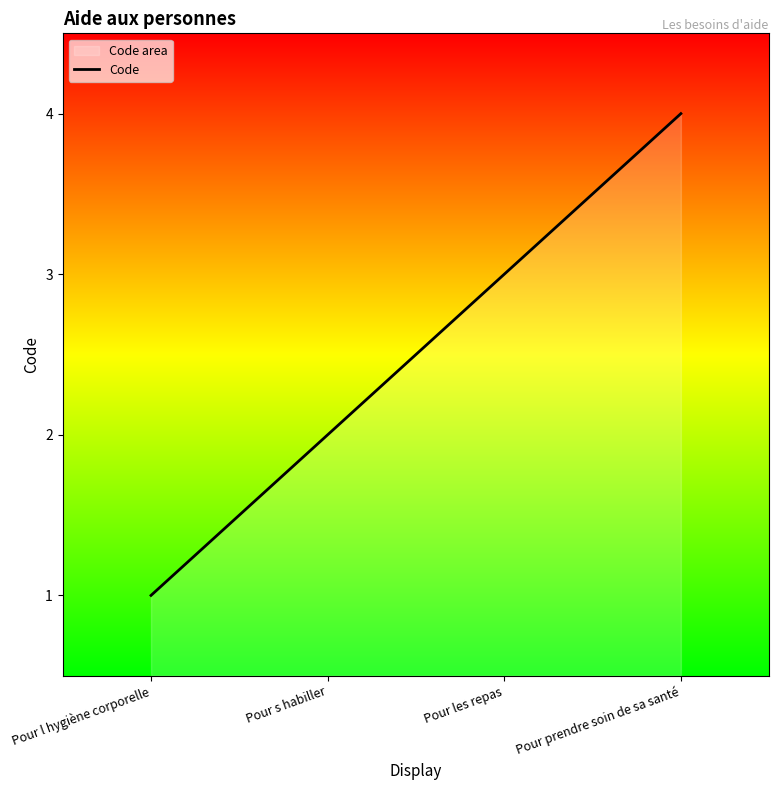

What is the change in value from Pour l hygiène corporelle to Pour prendre soin de sa santé?

+3